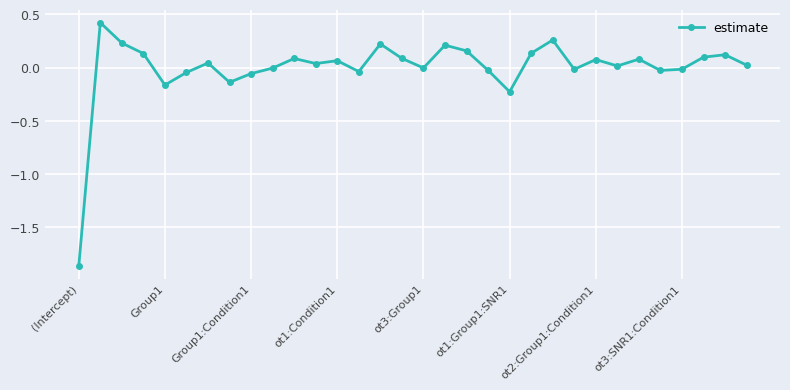

What is the greatest value displayed?

0.4